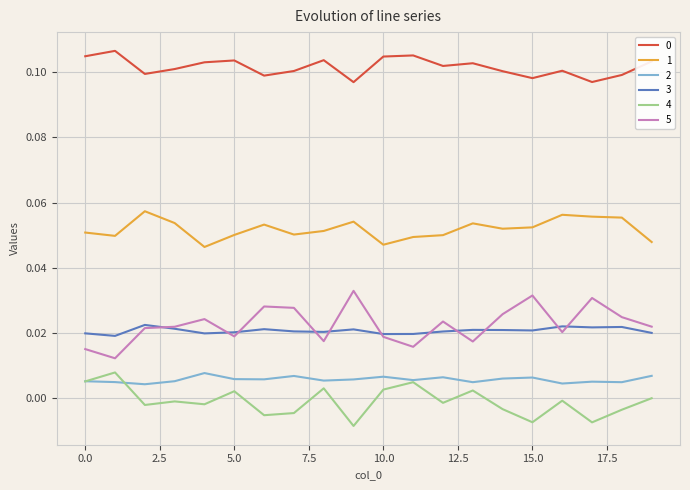

True or false: 1 and 2 intersect in this chart.

False